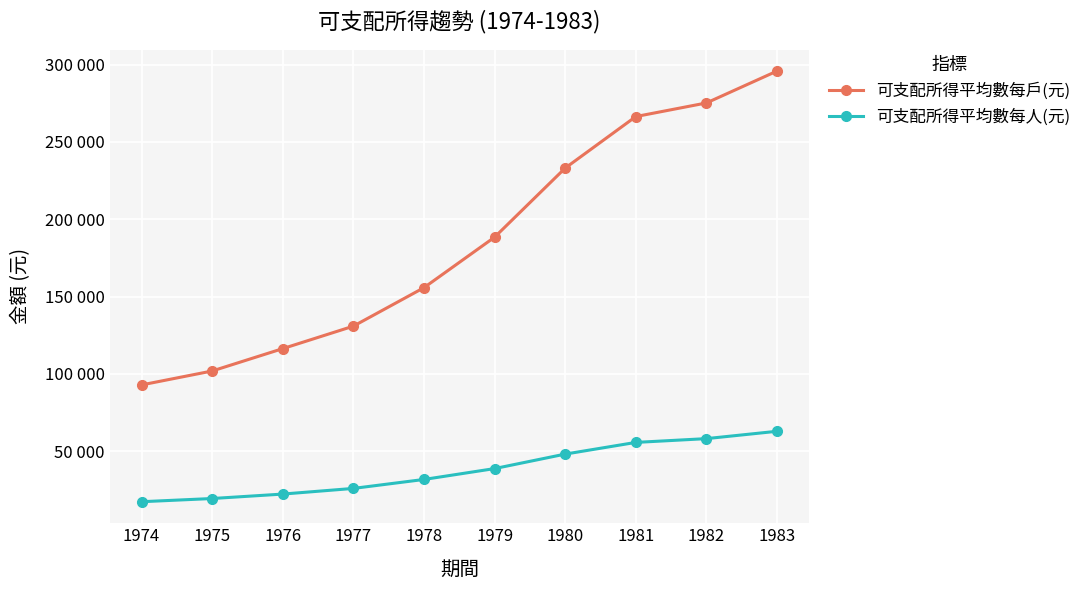

What is the value of the 可支配所得平均數每戶(元) point at the 10th from the left?

295887